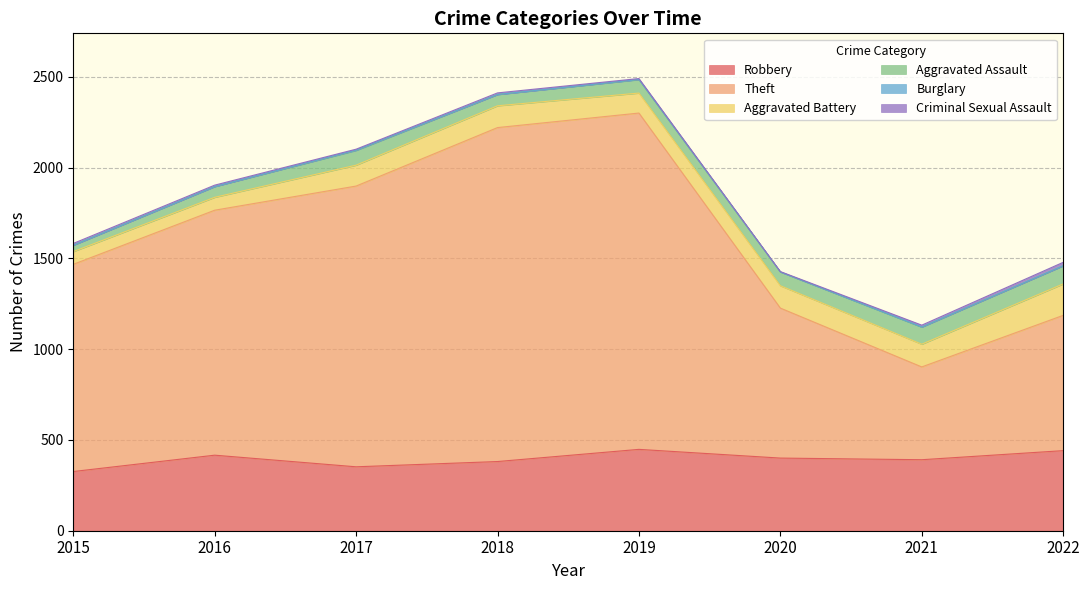

Which series has the largest total across all categories?

Theft